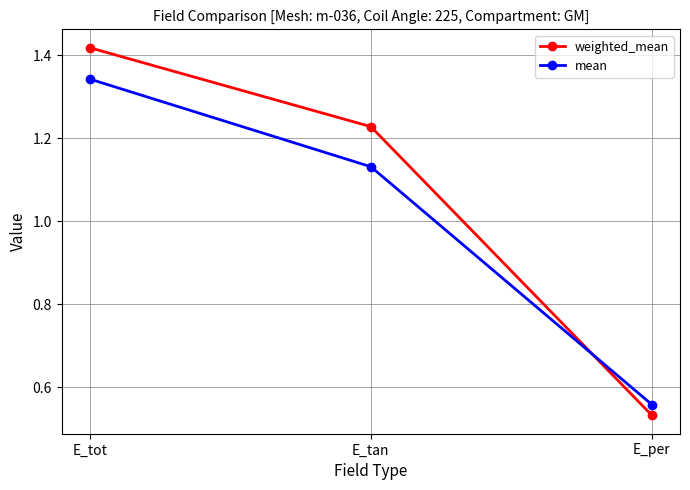

What is the average value of the mean series?

1.0